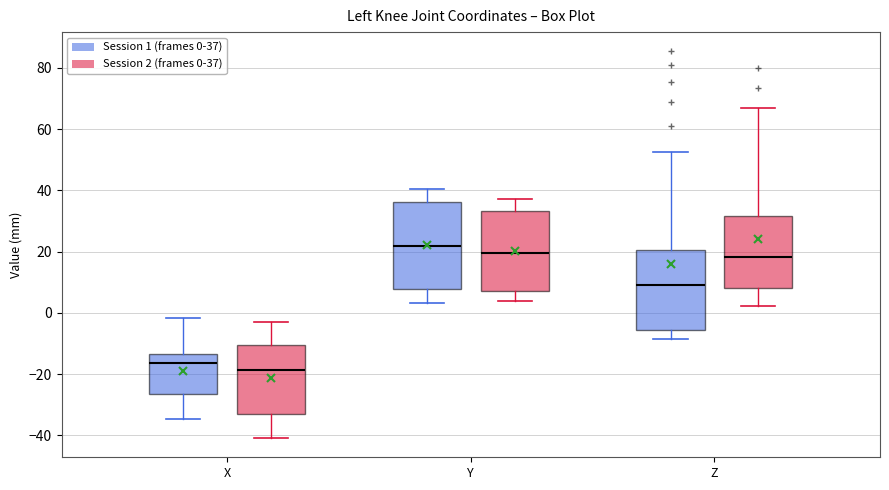

Reading left to right, read every box against the y-axis: the position of its median line, the range the box covers, and the ends of its whiskers. The values are not printed on the chart, so give them approximately, as read against the axis.

X (Session 1 (frames 0-37)): median -16, box -26 to -14, whiskers -34 to -2
X (Session 2 (frames 0-37)): median -18, box -34 to -10, whiskers -40 to -4
Y (Session 1 (frames 0-37)): median 22, box 8 to 36, whiskers 4 to 40
Y (Session 2 (frames 0-37)): median 20, box 8 to 34, whiskers 4 to 38
Z (Session 1 (frames 0-37)): median 10, box -6 to 20, whiskers -8 to 52
Z (Session 2 (frames 0-37)): median 18, box 8 to 32, whiskers 2 to 66